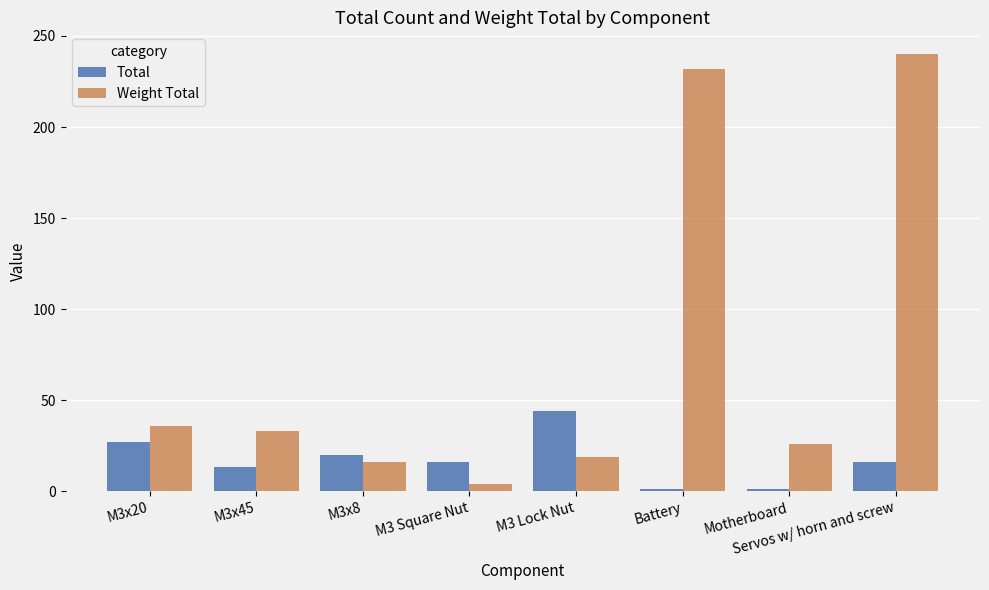

How many data points does each series have?

8